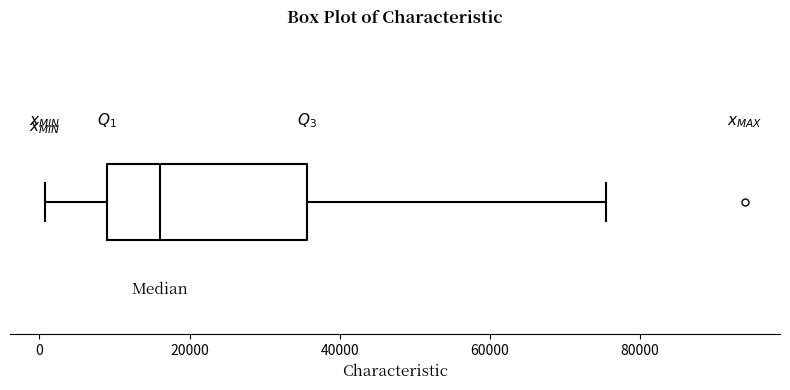

Read this box plot against the x-axis: the position of the median line, the range covered by the box, and the ends of both whiskers. The values are not printed on the chart, so give them approximately, as read against the axis.

median 16000, box 8000 to 36000, whiskers 0 to 76000